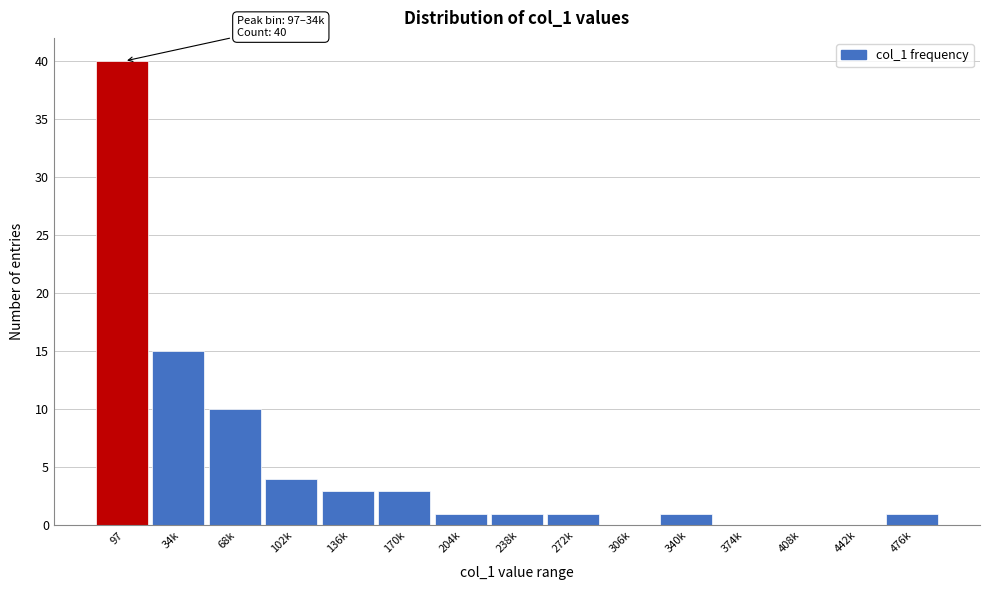

Reading right to left, extract all data points from this chart.

476k=1	442k=0	408k=0	374k=0	340k=1	306k=0	272k=1	238k=1	204k=1	170k=3	136k=3	102k=4	68k=10	34k=15	97=40